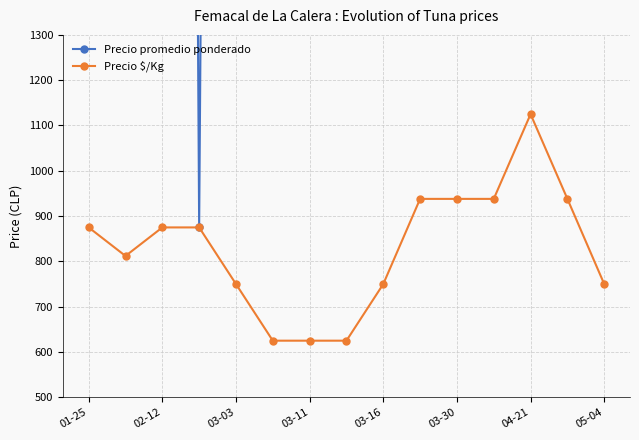

Rank the series at 01-25 from highest to lowest value.

Precio promedio ponderado, Precio $/Kg